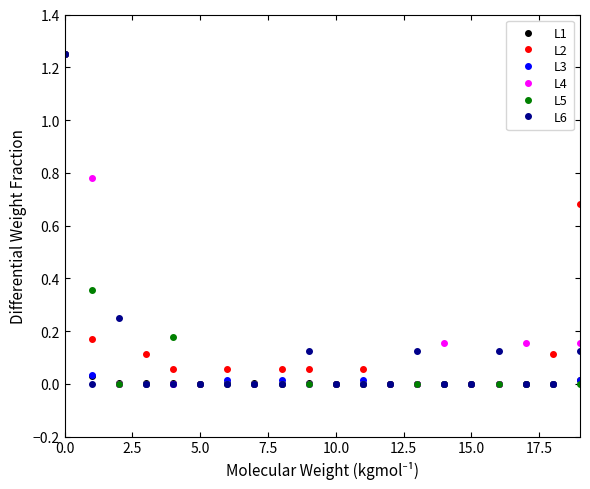

True or false: L2 has more than 0 interior local peaks.

True